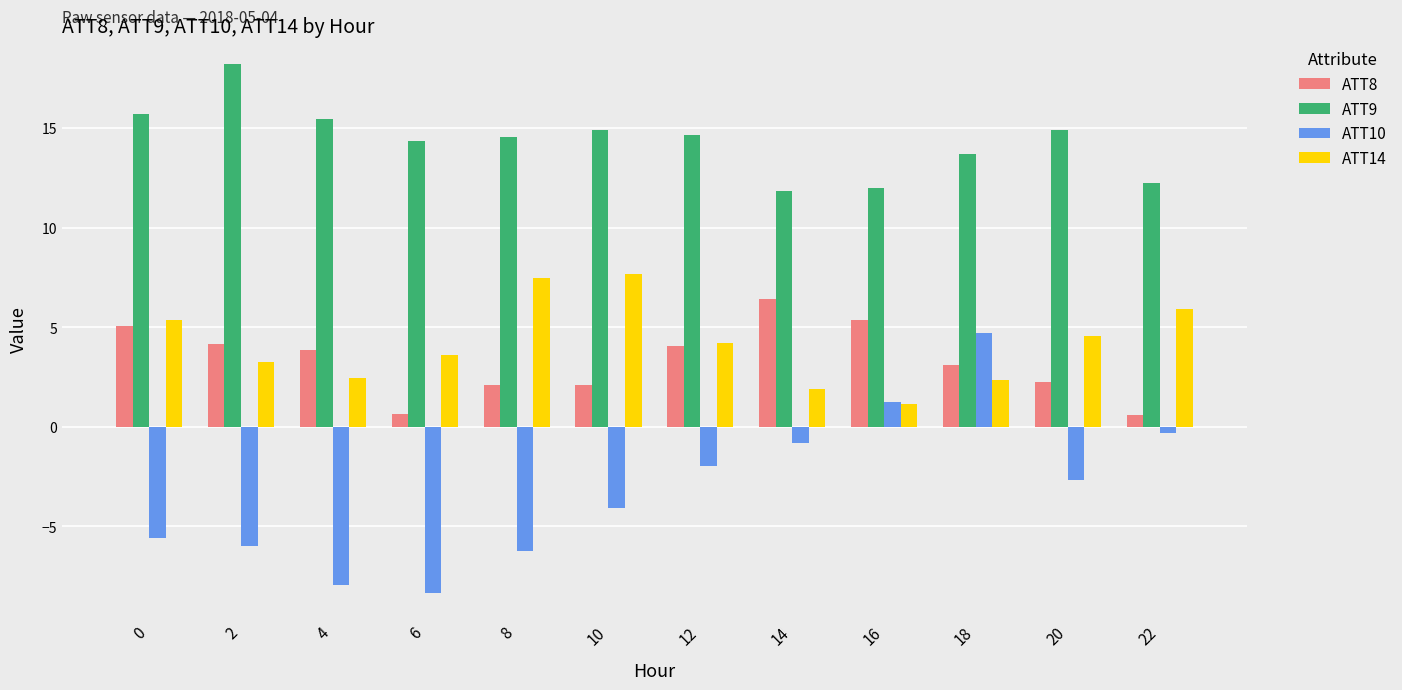

The ATT9 series shows 11.8 at 14. True or false?

True